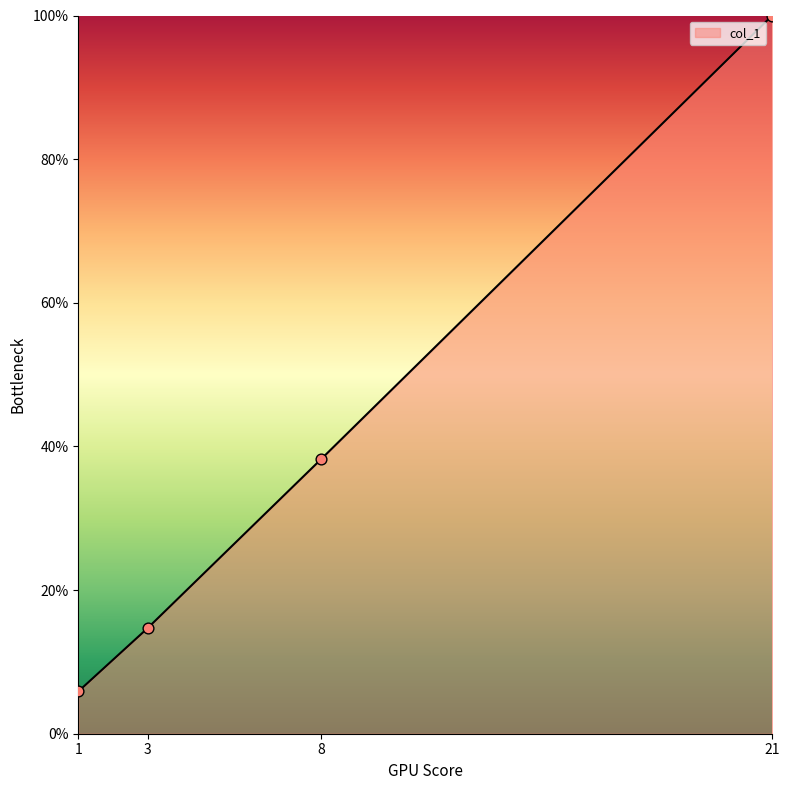

Approximately how many times larger is the value at 3 compared to 1?

2.5